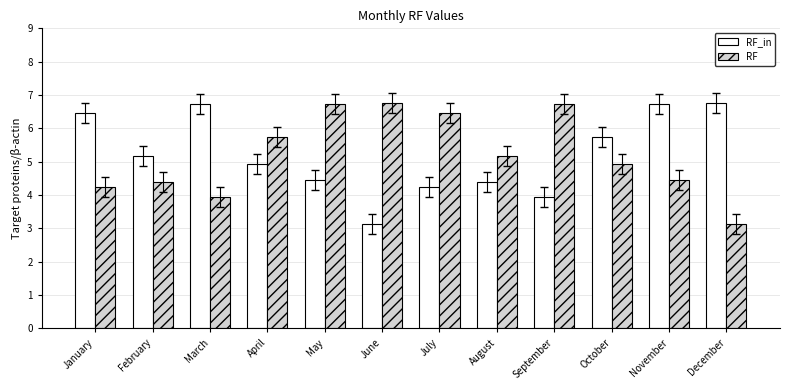

What is the total value across all series at May?

11.2